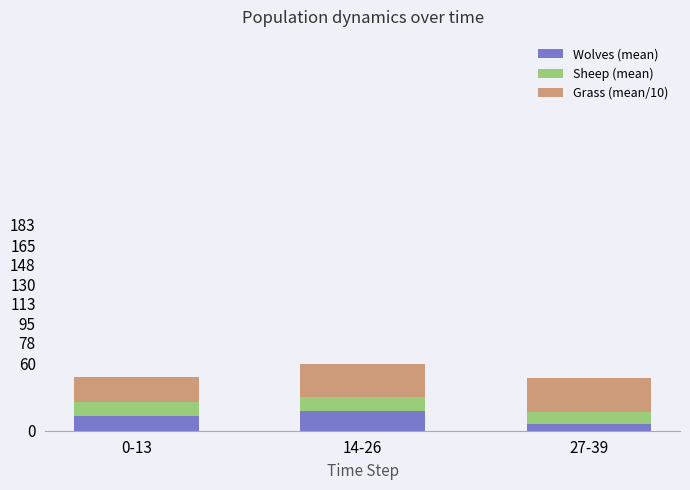

Where is Wolves (mean) nearest to the value 12?

0-13